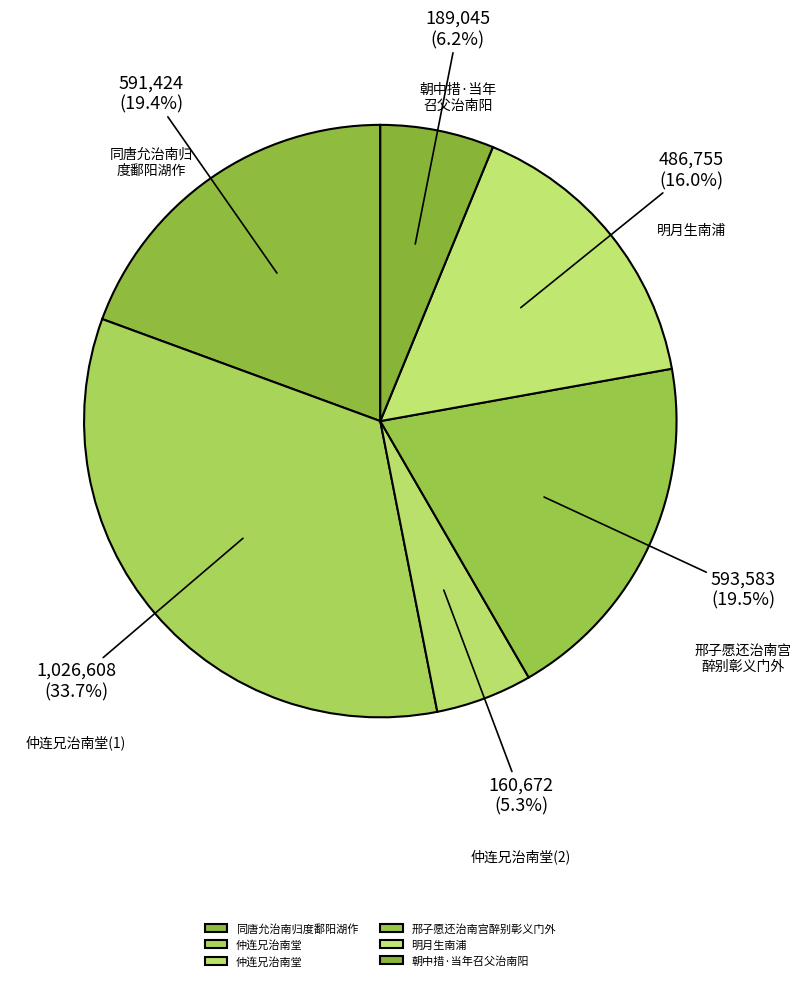

Count the number of slices in the pie.

6